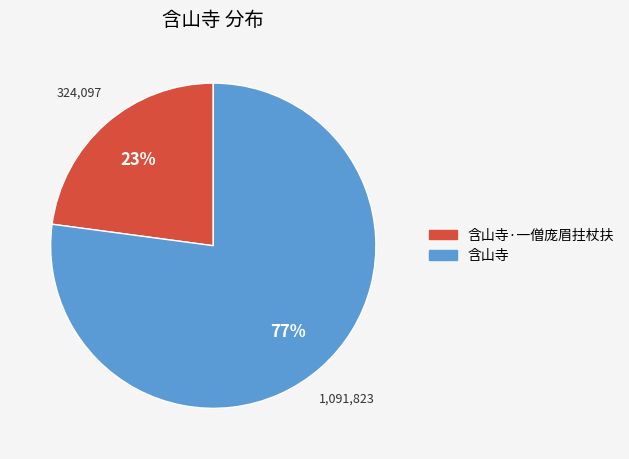

Is there a majority slice in this chart?

Yes